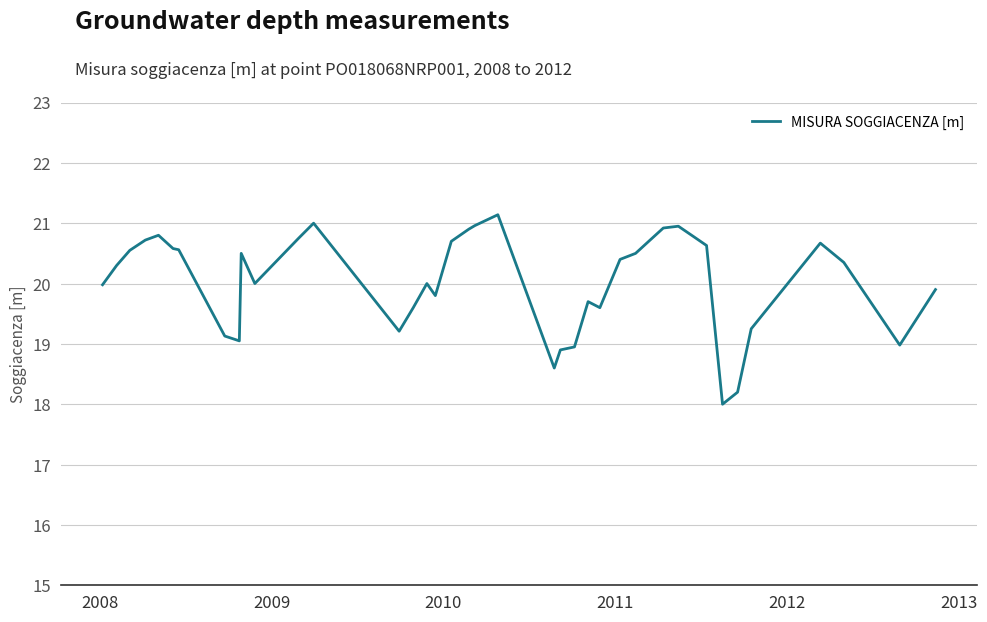

What is the smallest value displayed?

18.0